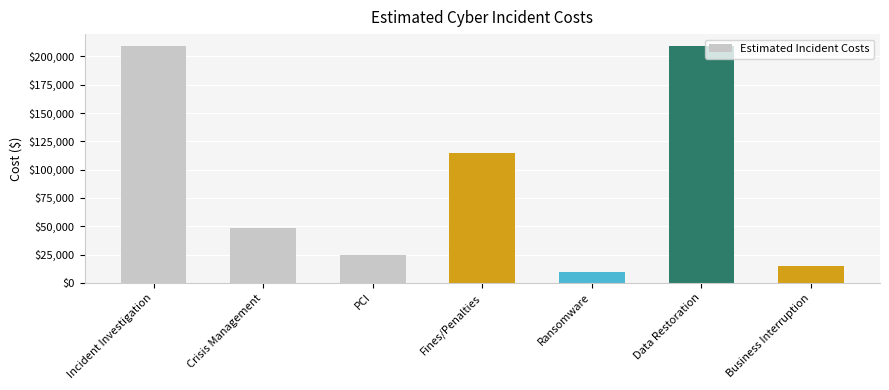

Reading right to left, extract all data points from this chart.

15000	209238	10000	114319	25000	48636	209238